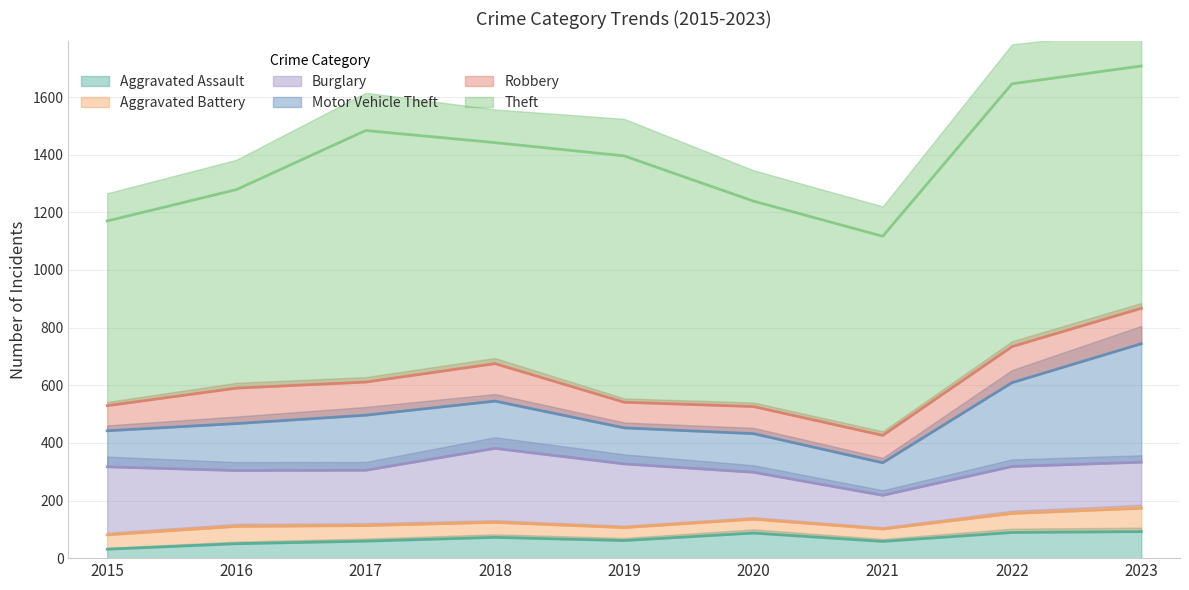

Reading left to right, what are all the values shown in this chart?

Aggravated Assault: 31	50	59	72	61	87	58	89	92
Aggravated Battery: 50	60	54	52	45	48	43	66	81
Burglary: 236	194	192	257	221	163	117	163	160
Motor Vehicle Theft: 125	163	191	164	125	134	113	291	411
Robbery: 87	123	115	130	89	94	95	125	123
Theft: 641	689	873	767	855	713	691	912	841